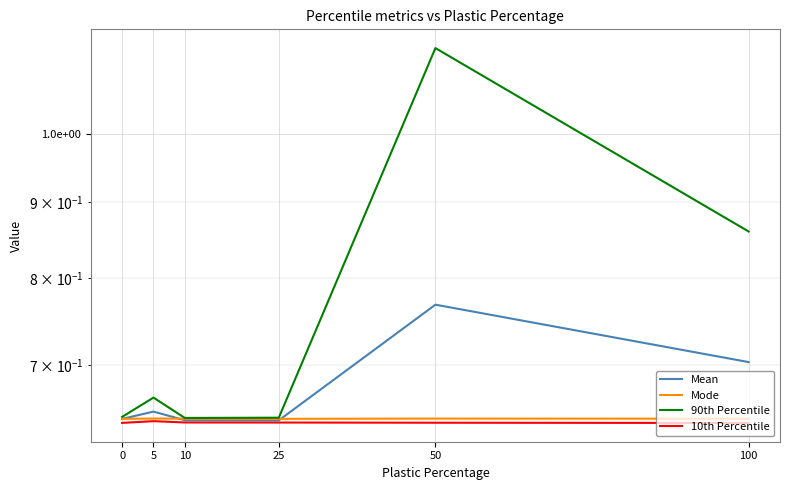

In 90th Percentile, how many points are higher than both neighbors (excluding endpoints)?

2